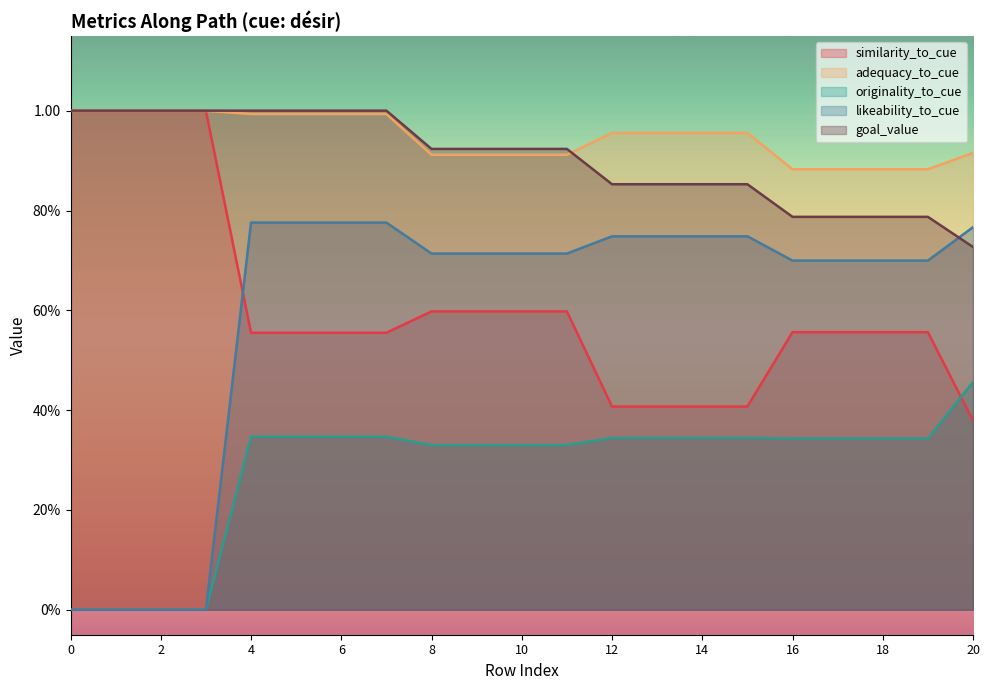

What is the average value of the originality_to_cue series?

0.3